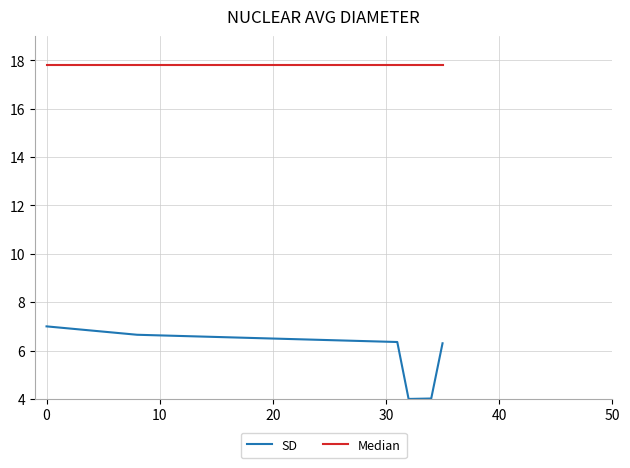

Rank the series by their maximum value, from highest to lowest.

Median, SD